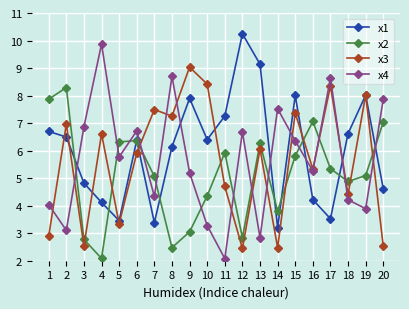

The x2 series shows 3.0 at 9. True or false?

True